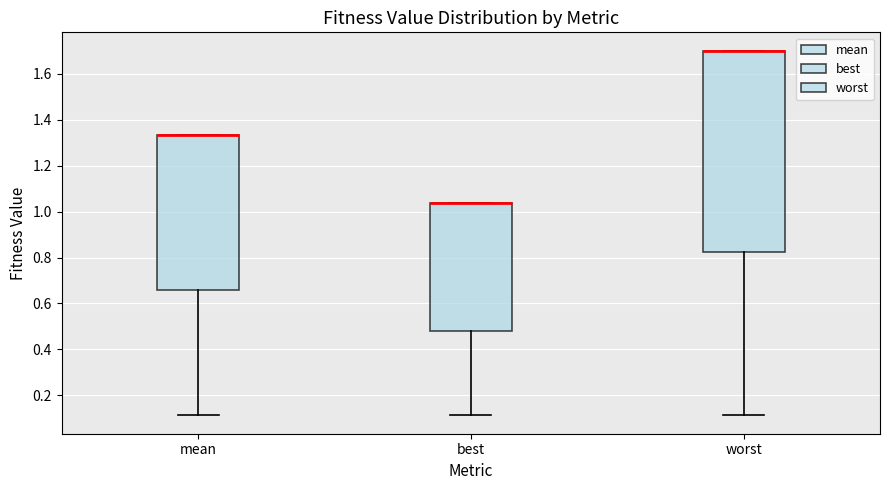

Where is the upper edge of the box for best on the y-axis? The values are not printed on the chart, so give them approximately, as read against the axis.

1.04